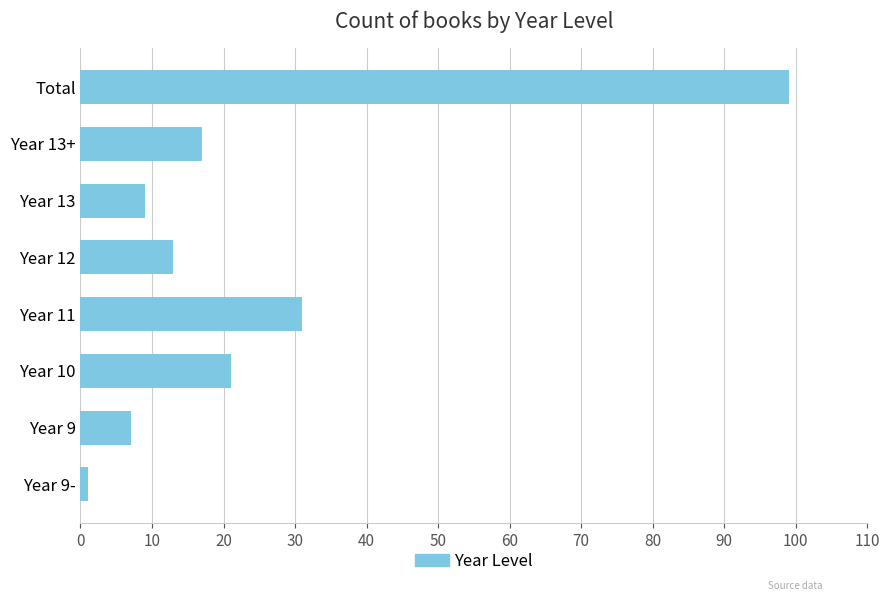

Rank the categories by value from highest to lowest.

Total, Year 11, Year 10, Year 13+, Year 12, Year 13, Year 9, Year 9-